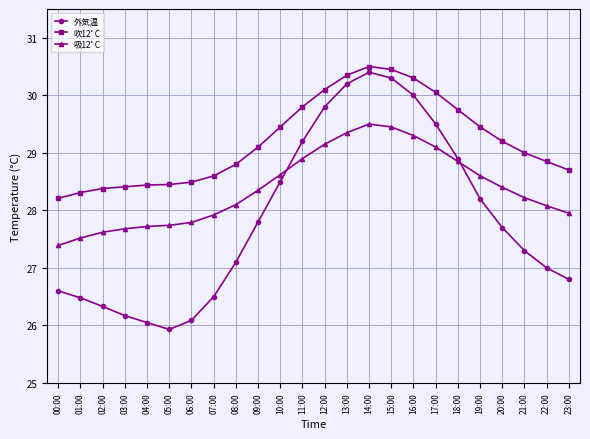

List the series in order of their overall mean, lowest first.

外気温, 吸12ﾟC, 吹12ﾟC